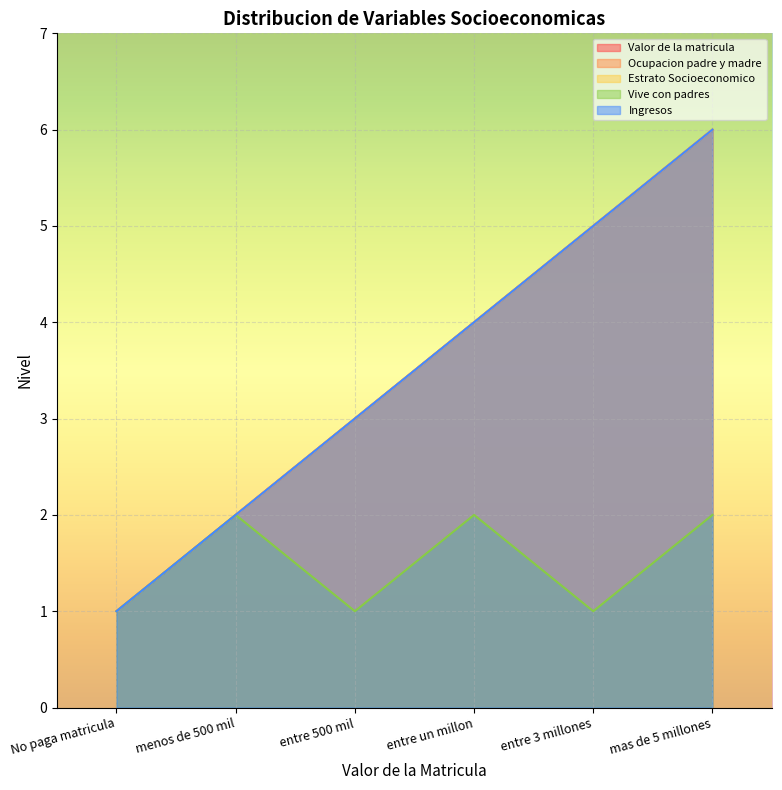

How many distinct data groups are displayed?

5